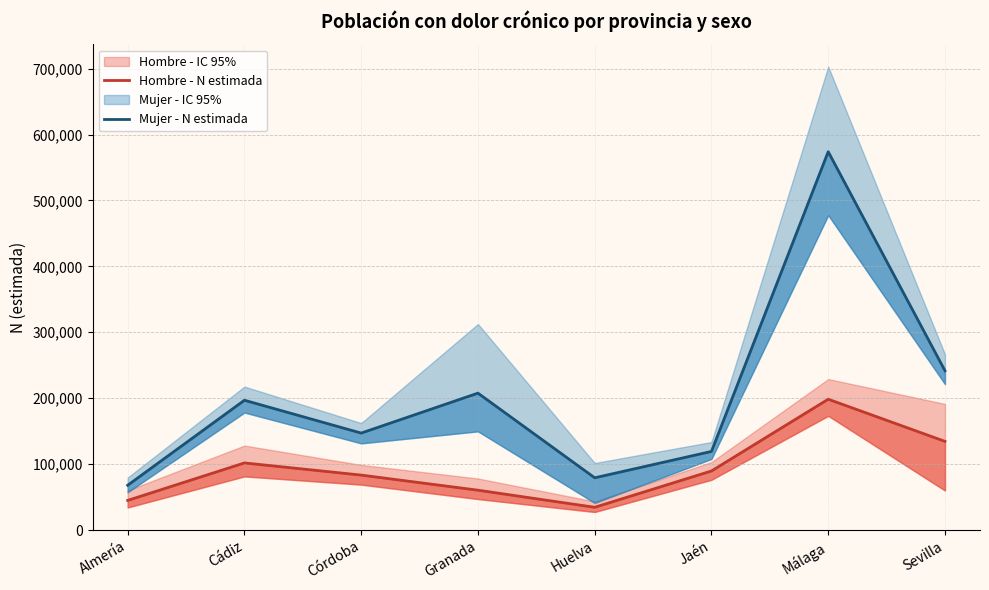

Where is the first local minimum for Mujer - N estimada?

Córdoba